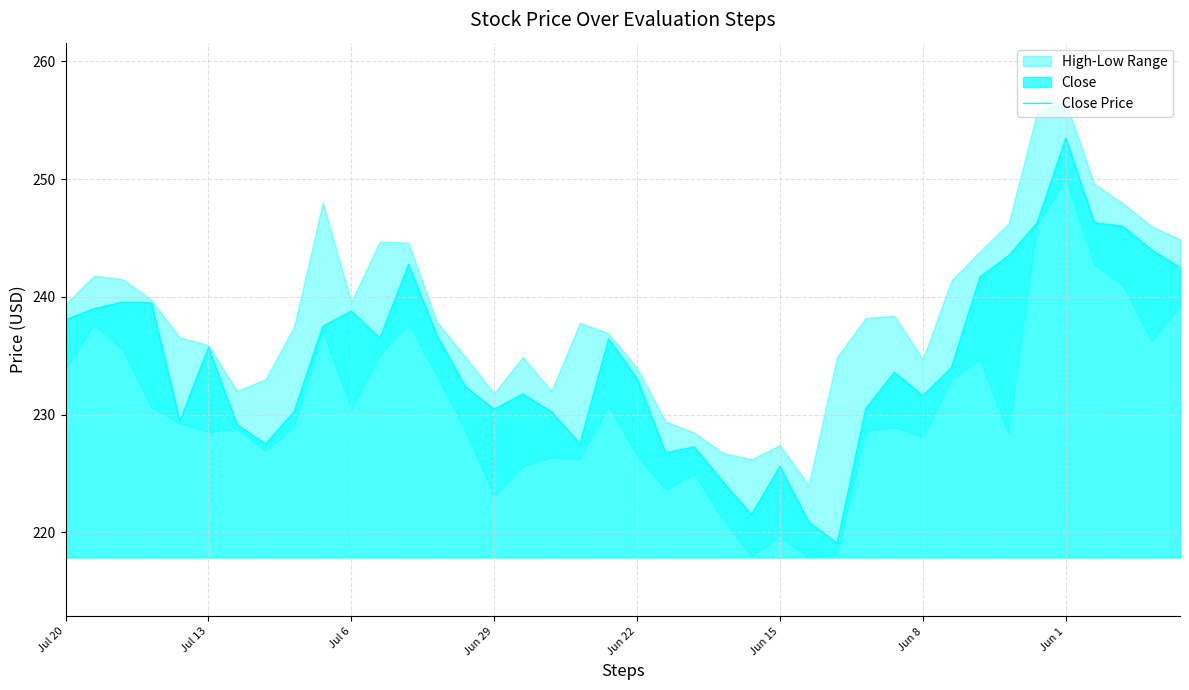

What is the highest value of the Close Price series?

253.5